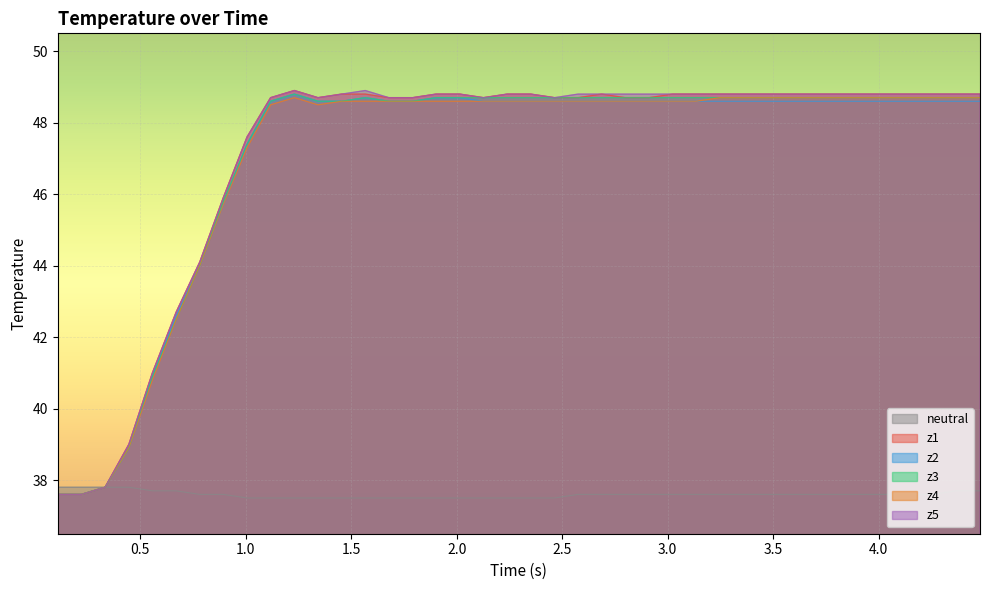

What is the minimum value for z2?

37.6